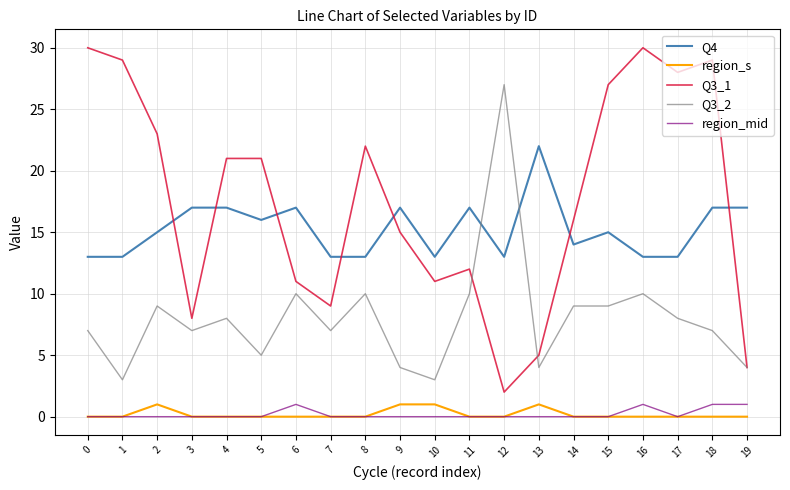

Which series changed the most between 3 and 19?

Q3_1